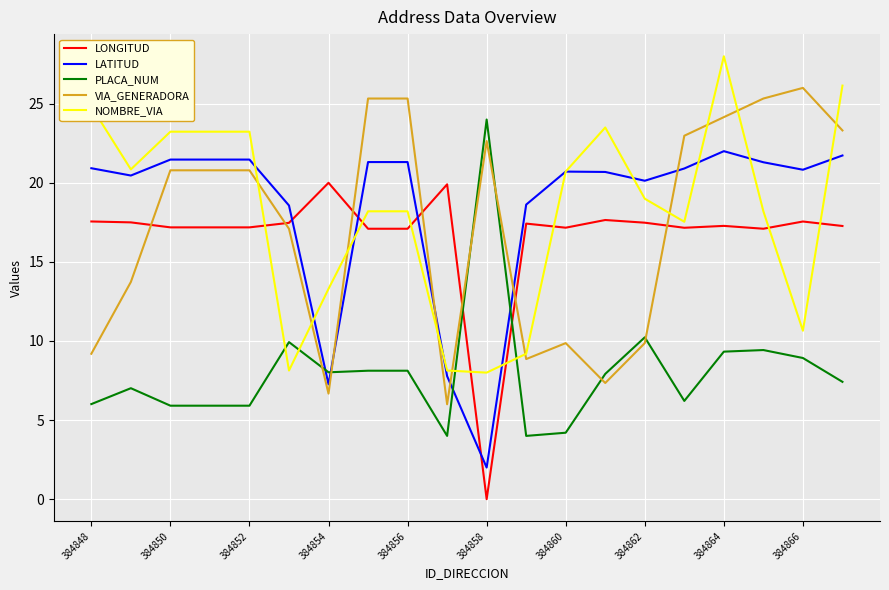

True or false: VIA_GENERADORA and LONGITUD cross at least once.

True